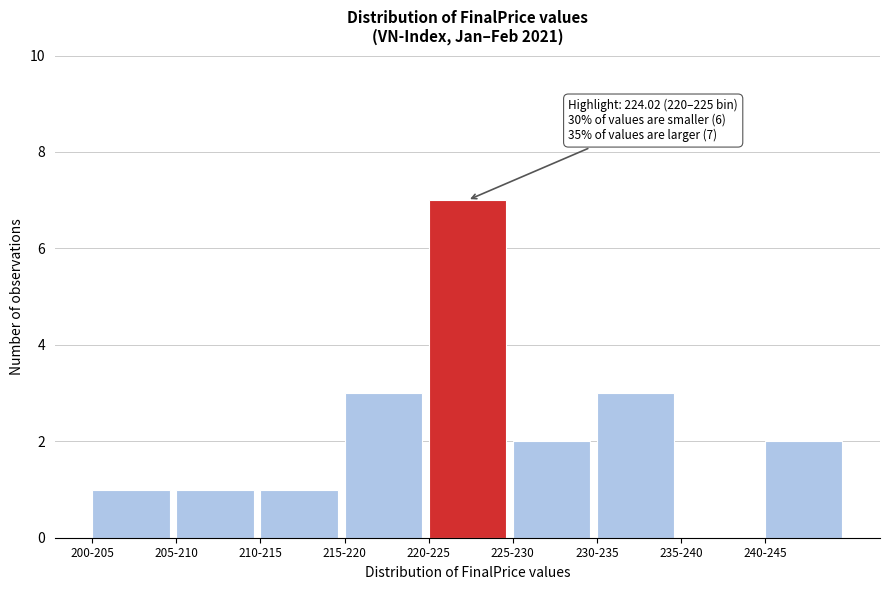

Reading left to right, transcribe all the data shown in this chart.

200-205=1	205-210=1	210-215=1	215-220=3	220-225=7	225-230=2	230-235=3	235-240=0	240-245=2